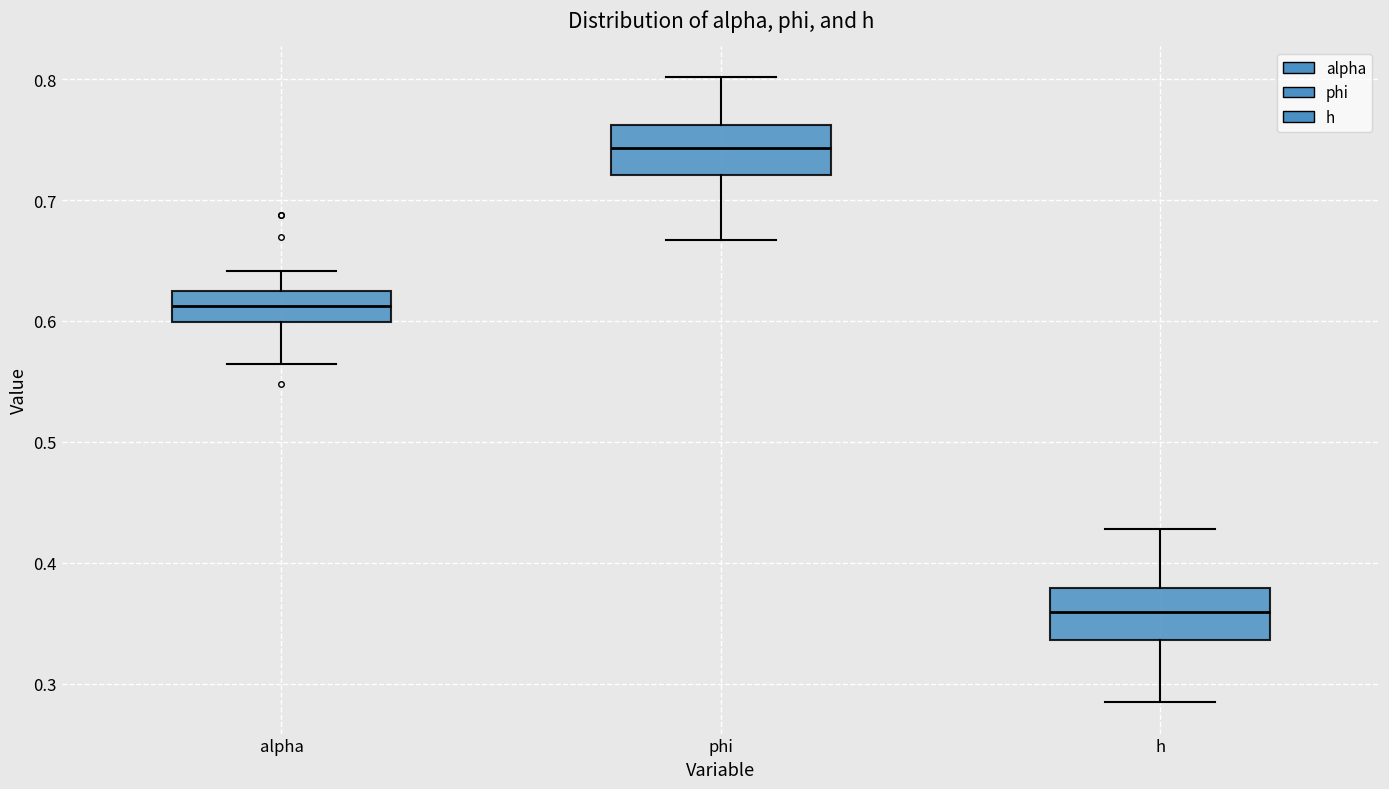

Which box's median line is the lowest?

h